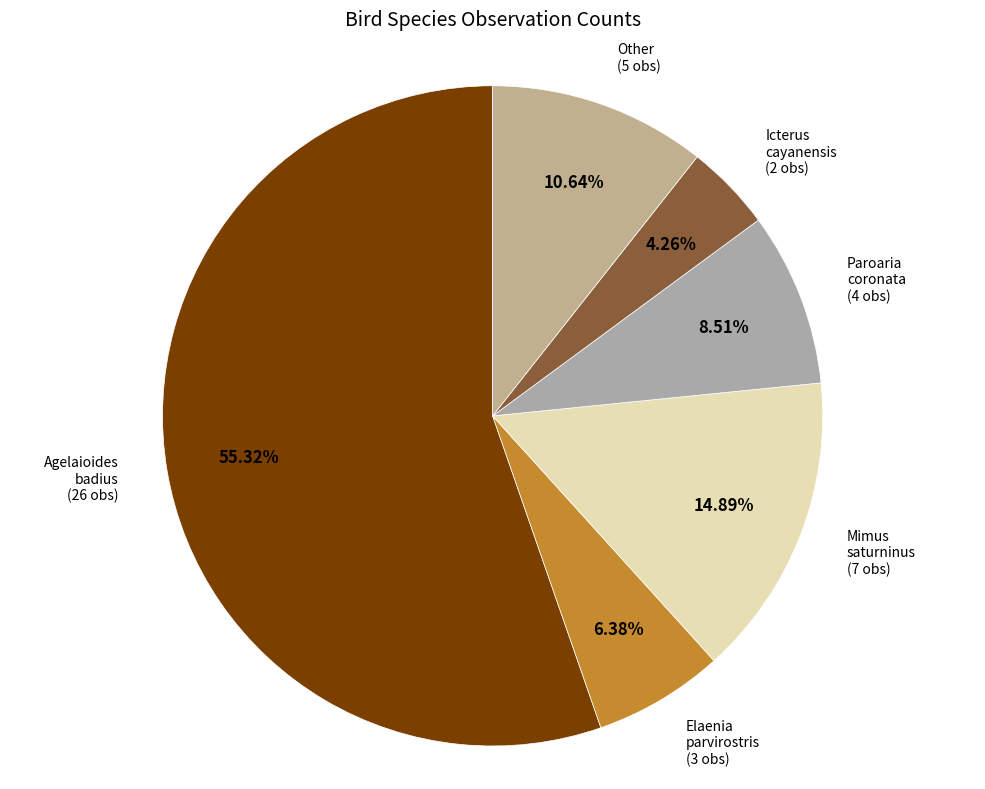

How many segments does this pie chart have?

6